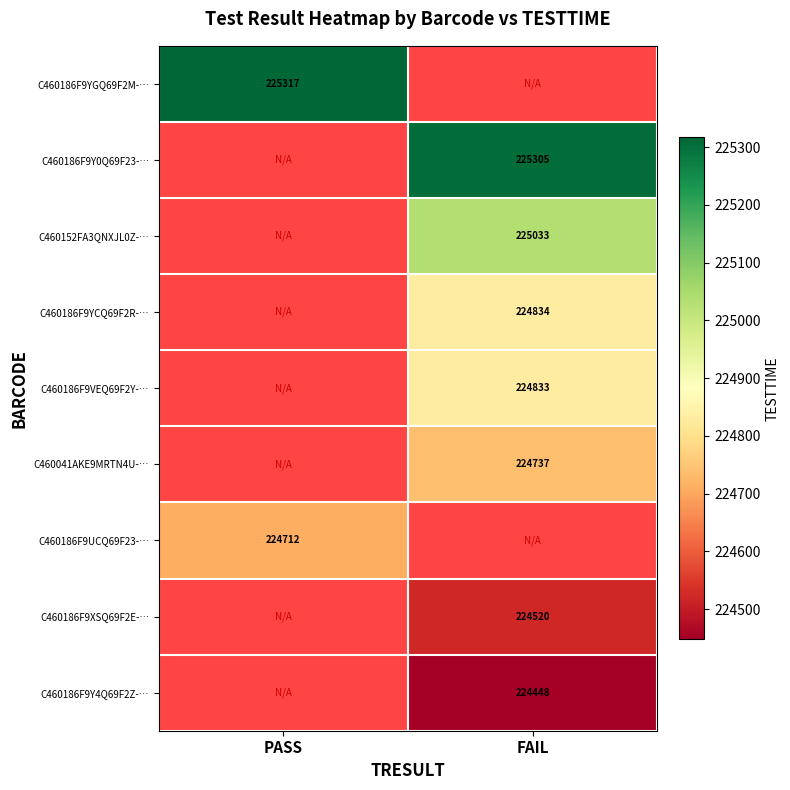

True or false: C460186F9XSQ69F2E-… has a value of 320970 at FAIL.

False